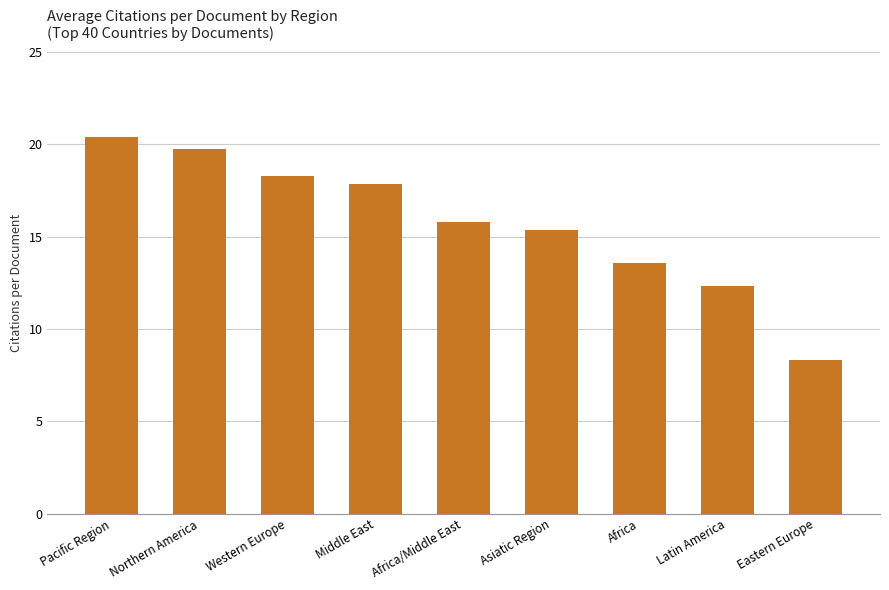

What is the change in value from Africa/Middle East to Eastern Europe?

-7.4